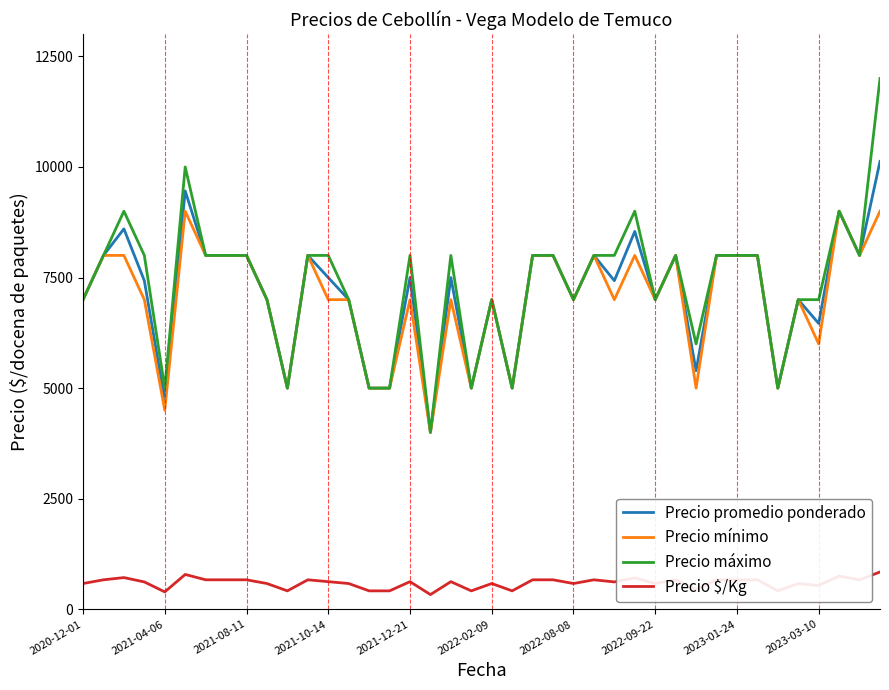

How many distinct data groups are displayed?

4